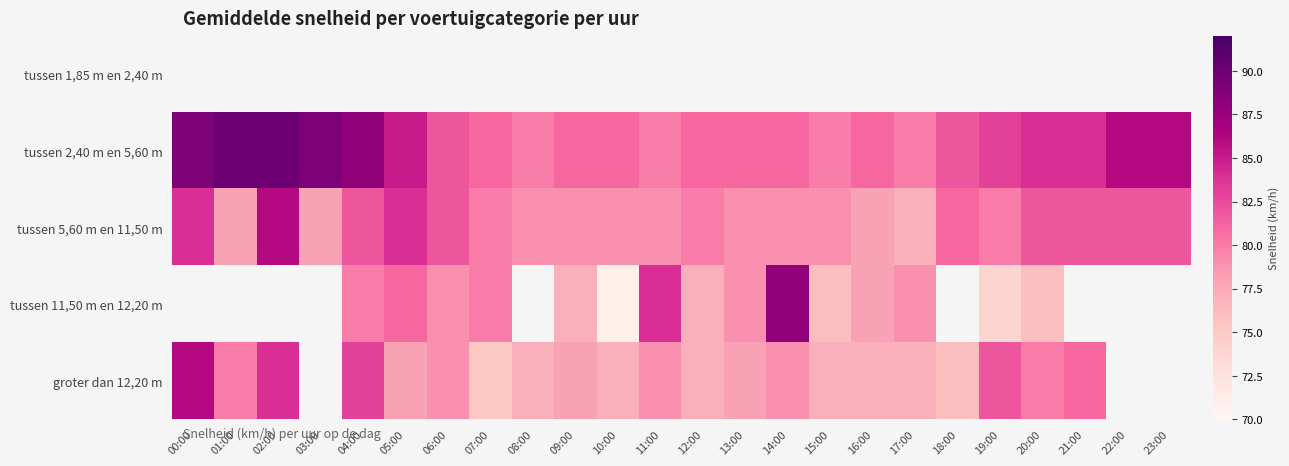

Where does the tussen 2,40 m en 5,60 m series first go above 82?

00:00